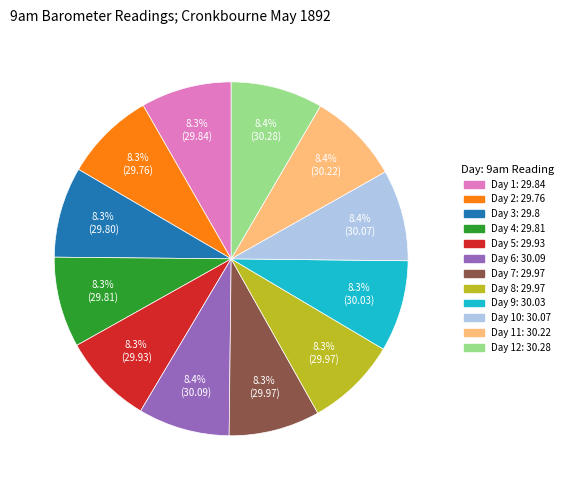

Is there a majority slice in this chart?

No